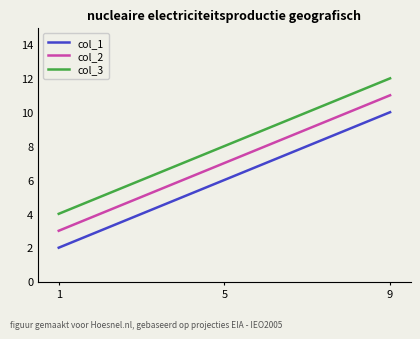

At which category is the sum across all series the highest?

9